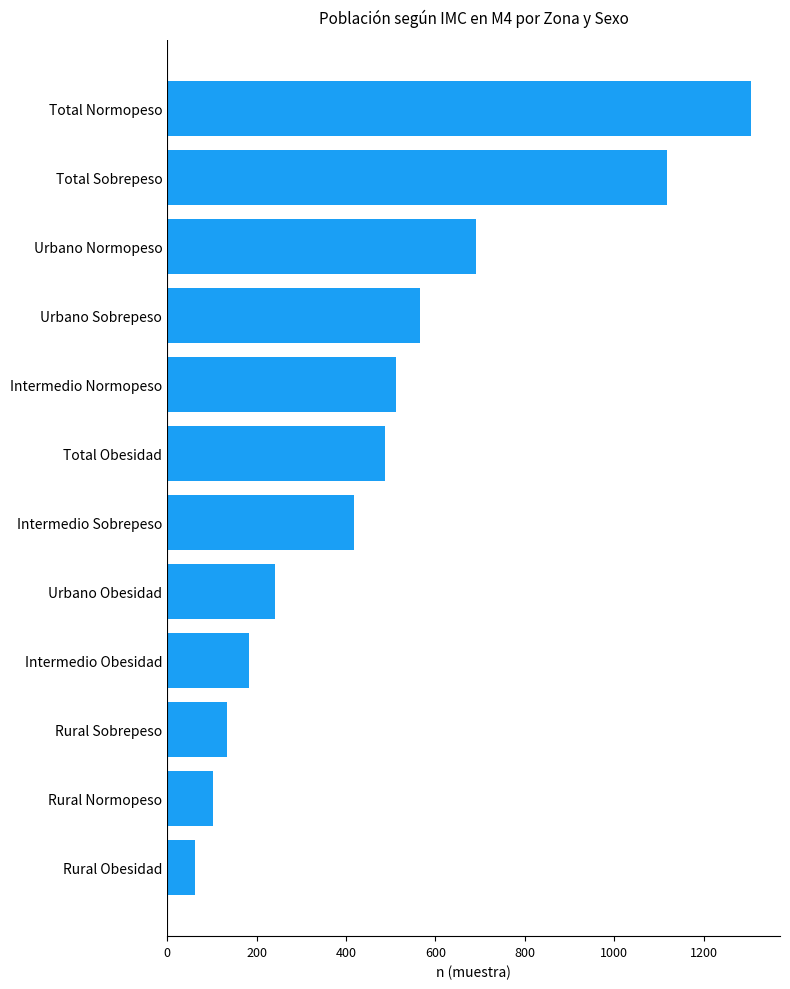

Reading top to bottom, extract all data points from this chart.

Total Normopeso=1305	Total Sobrepeso=1118	Urbano Normopeso=691	Urbano Sobrepeso=566	Intermedio Normopeso=512	Total Obesidad=488	Intermedio Sobrepeso=418	Urbano Obesidad=242	Intermedio Obesidad=183	Rural Sobrepeso=134	Rural Normopeso=102	Rural Obesidad=63